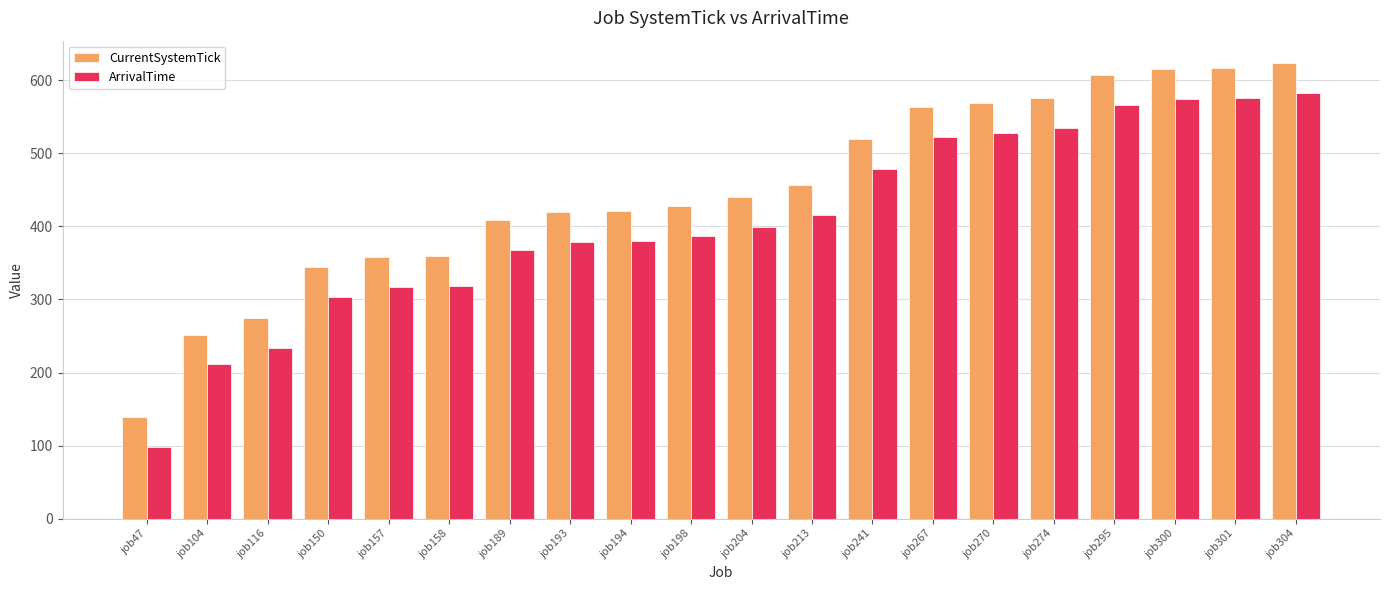

What is the spread (max minus min) of values at job267?

41